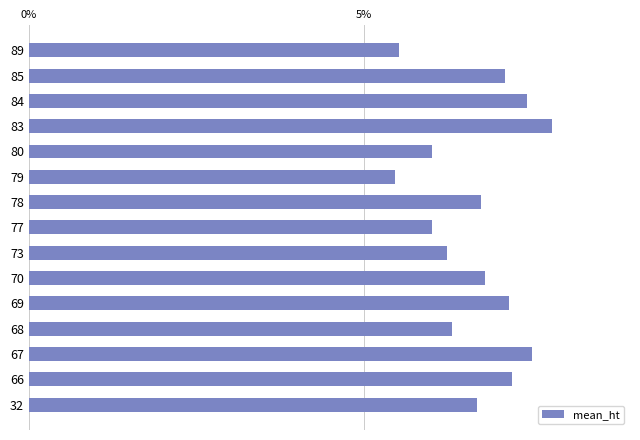

How many bars are there in total?

15